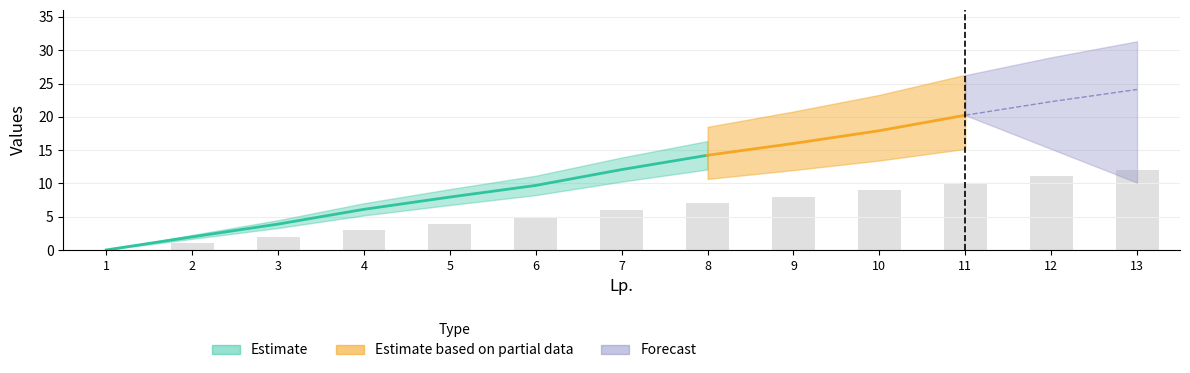

What is the average value?

6.0